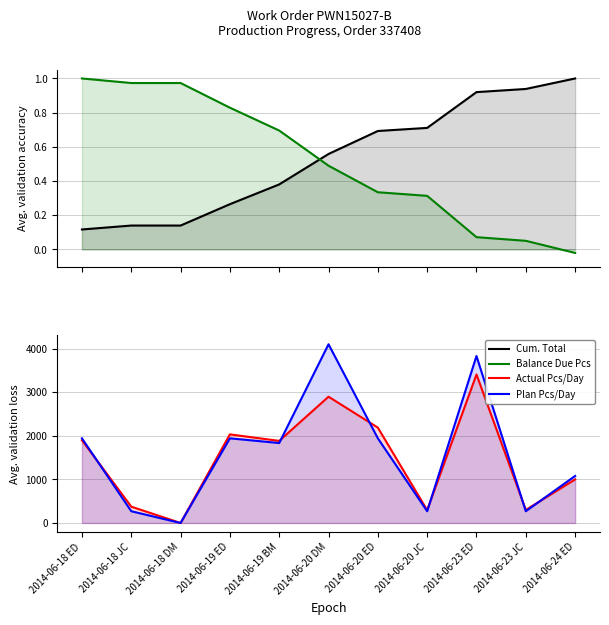

What is the total value across all series at 2014-06-20 JC?

566.0